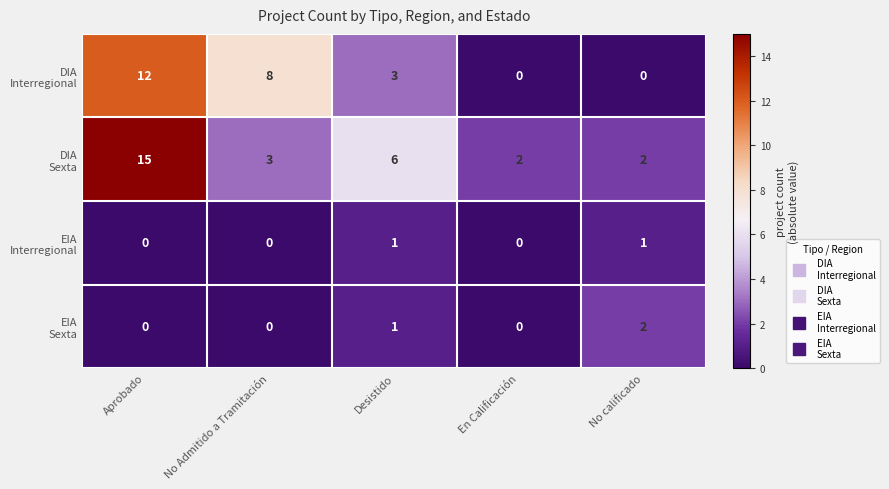

What is the greatest value displayed?

15